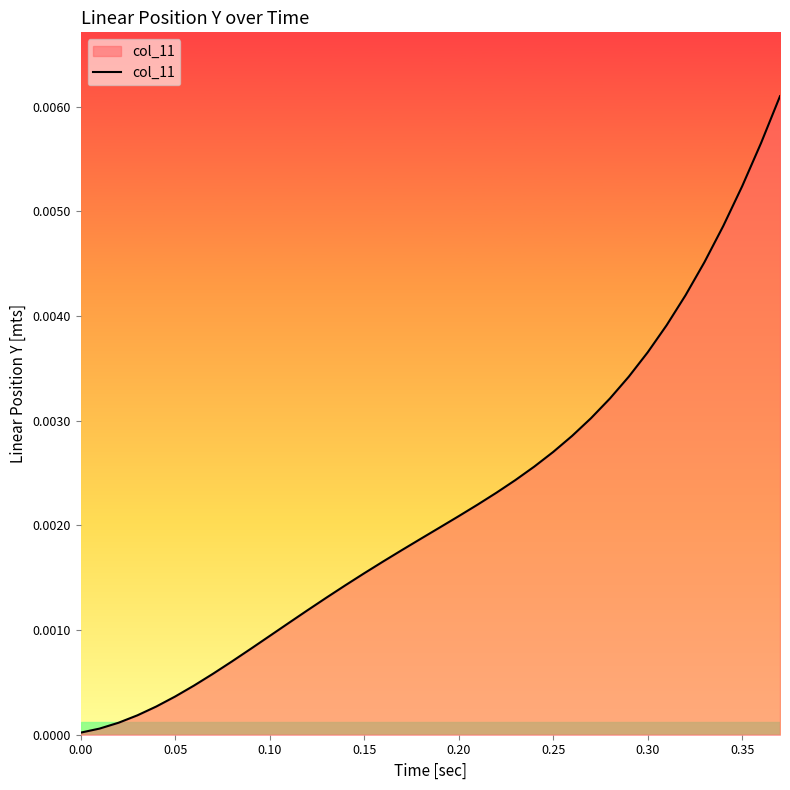

How many lines are shown in the chart?

1